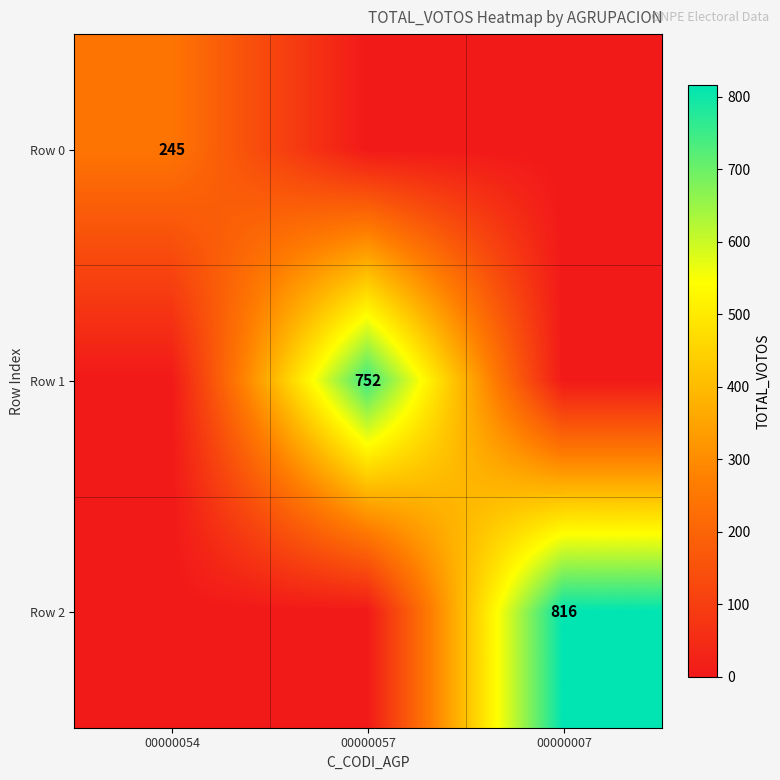

The value of Row 0 at 00000054 is 121. True or false?

False